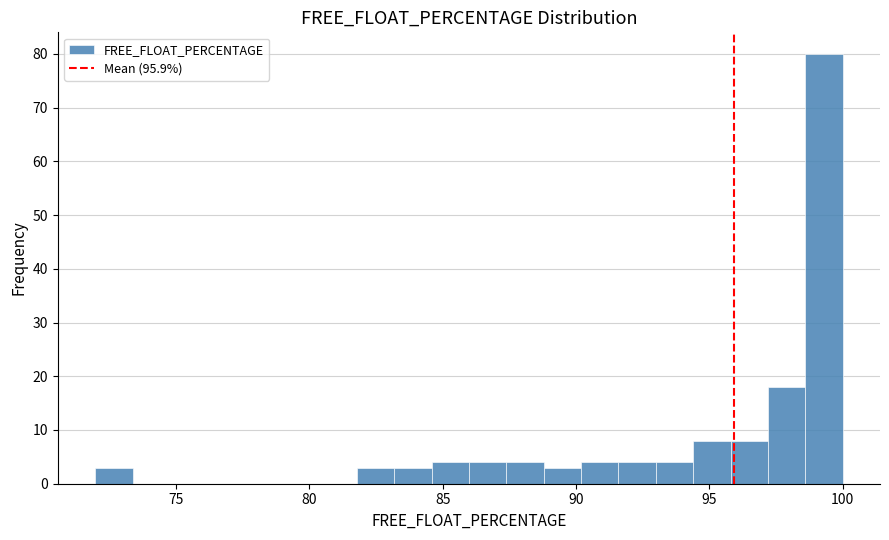

Around what value on the x-axis is the tallest bar? Give the approximate position of its centre, as read against the axis.

99.5